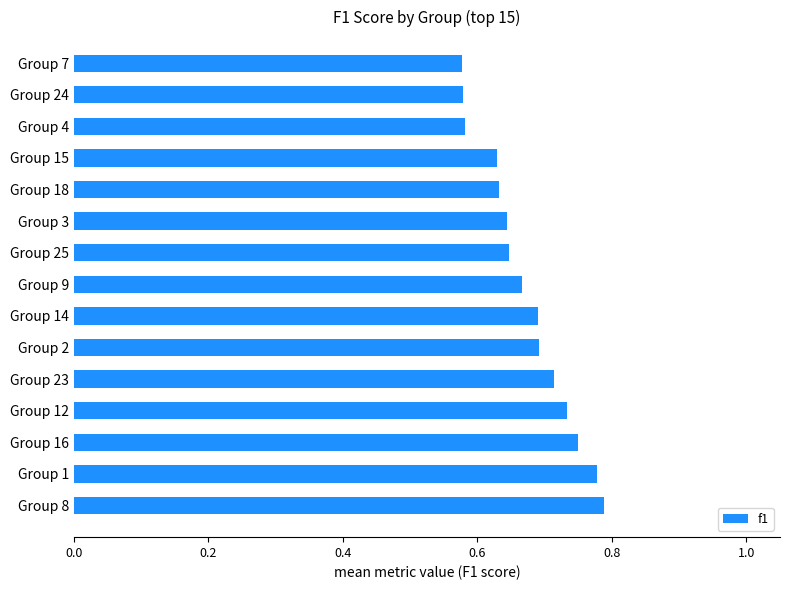

What is the sum of all values?

10.1